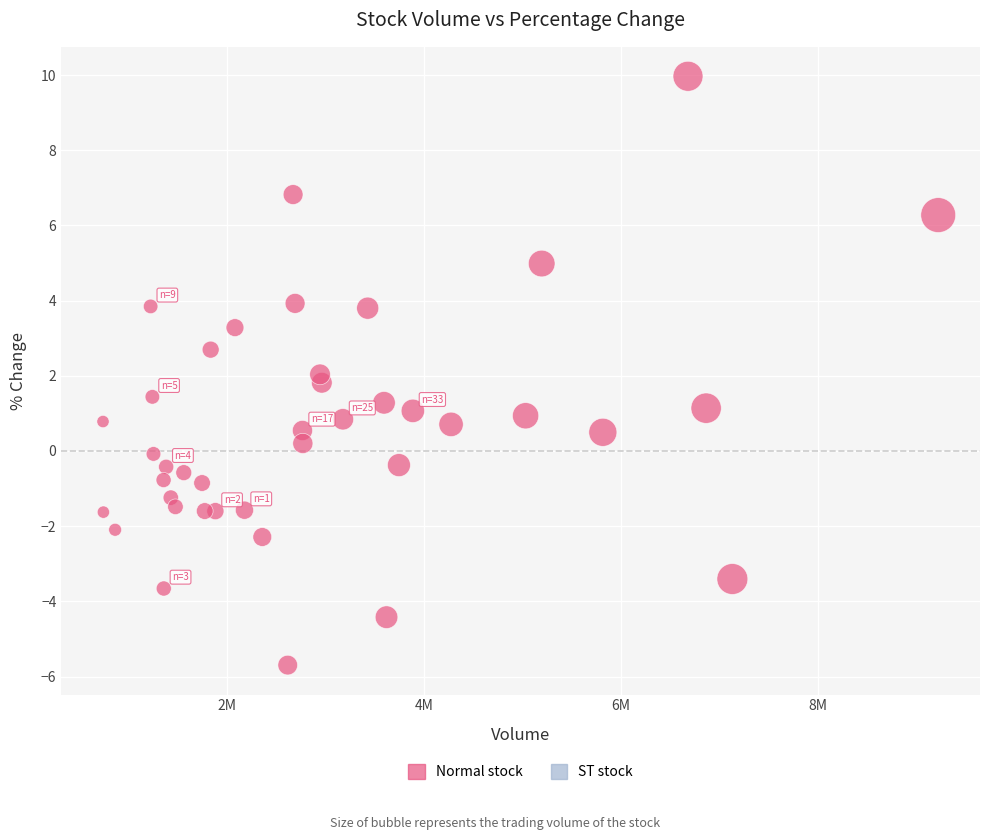

What is the range of X values (max minus min)?

8485742.0